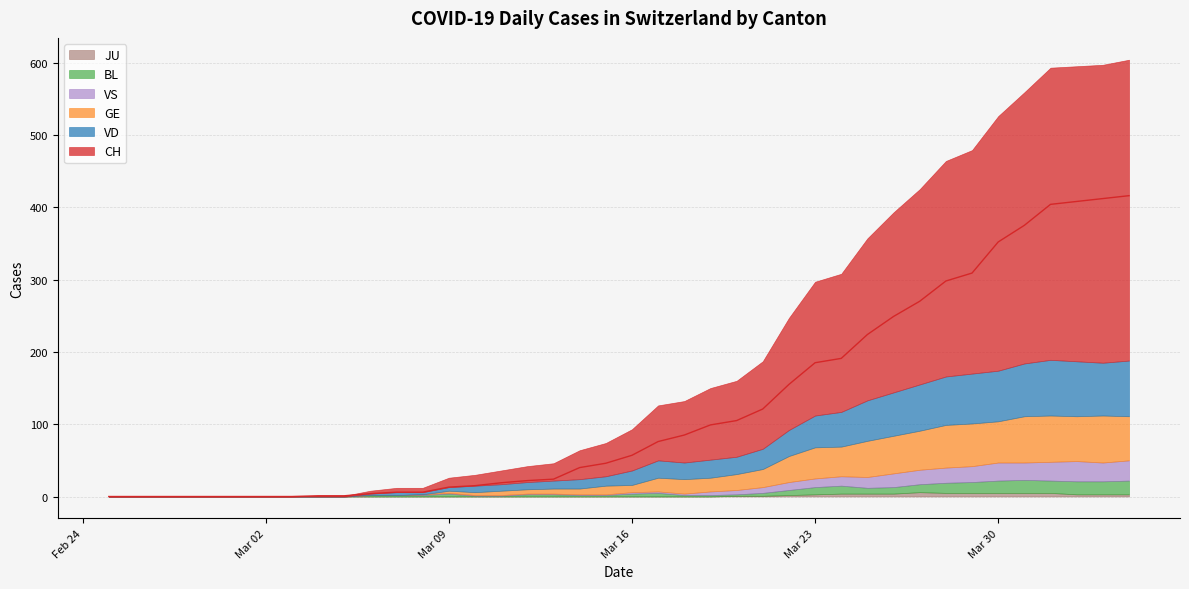

What is the maximum value for BL?

19